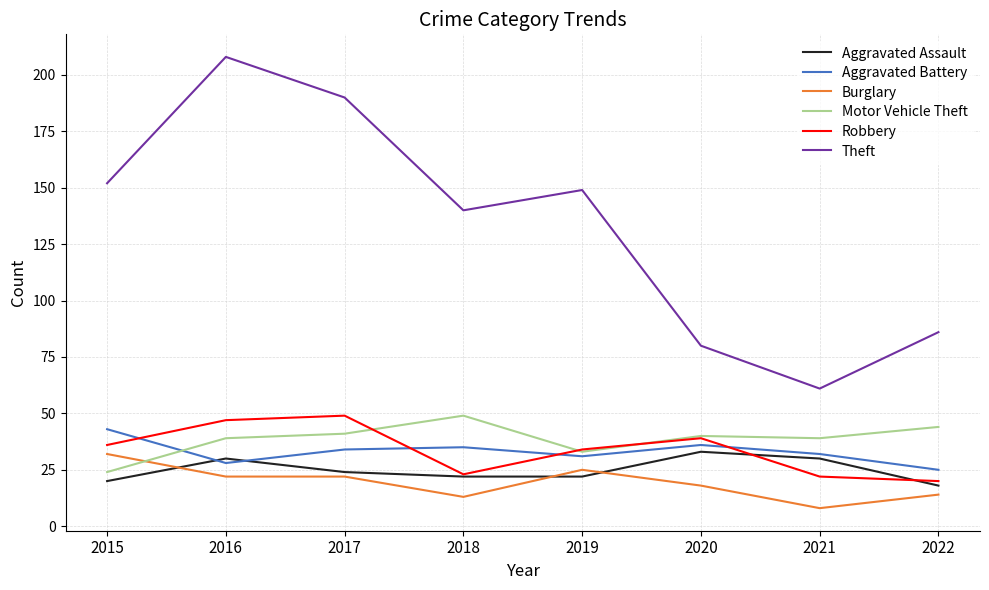

Which series changed the most between 2018 and 2021?

Theft